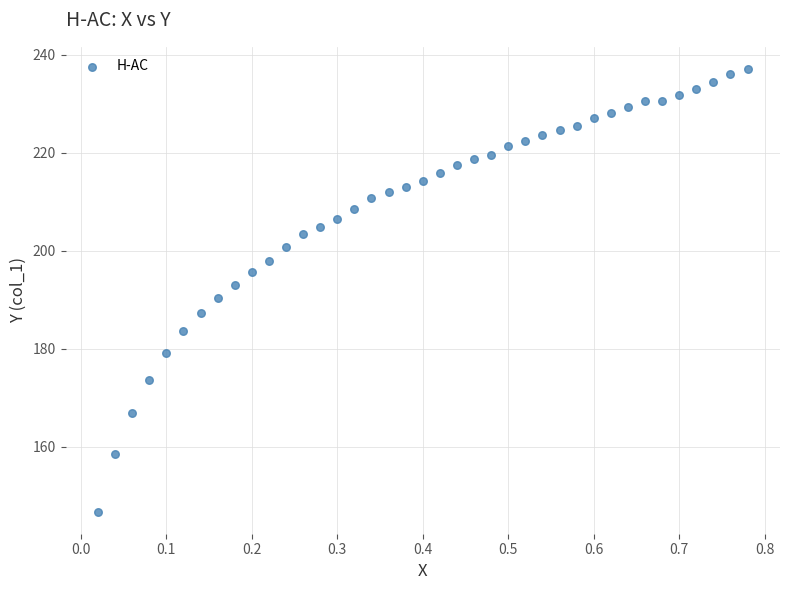

What is the range of Y values (max minus min)?

90.3